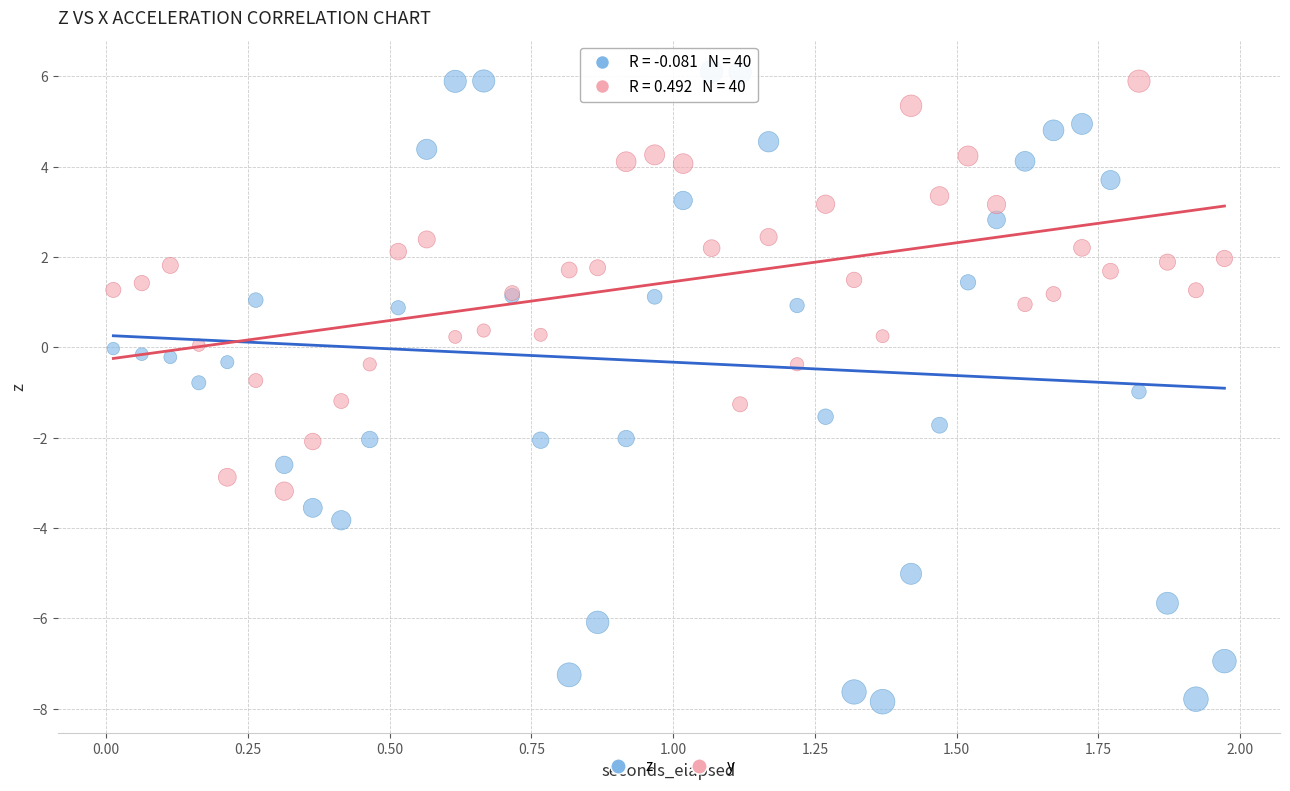

What are all the series names shown in the legend?

z, y